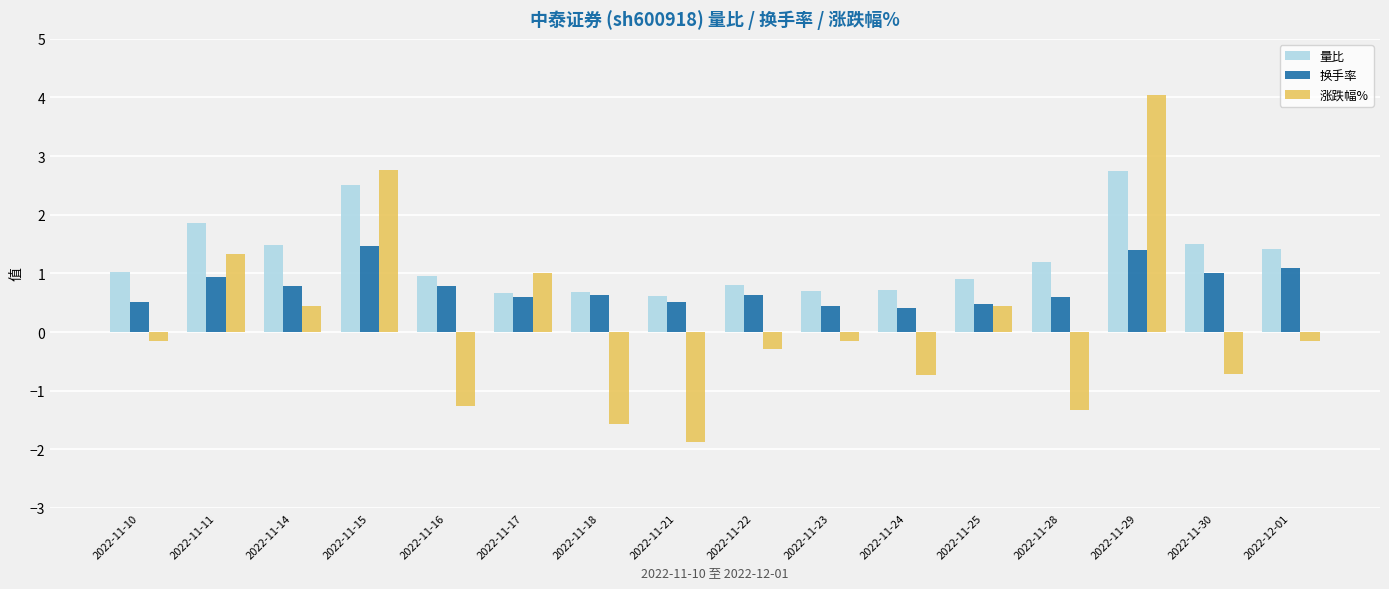

What is the highest value of the 换手率 series?

1.5